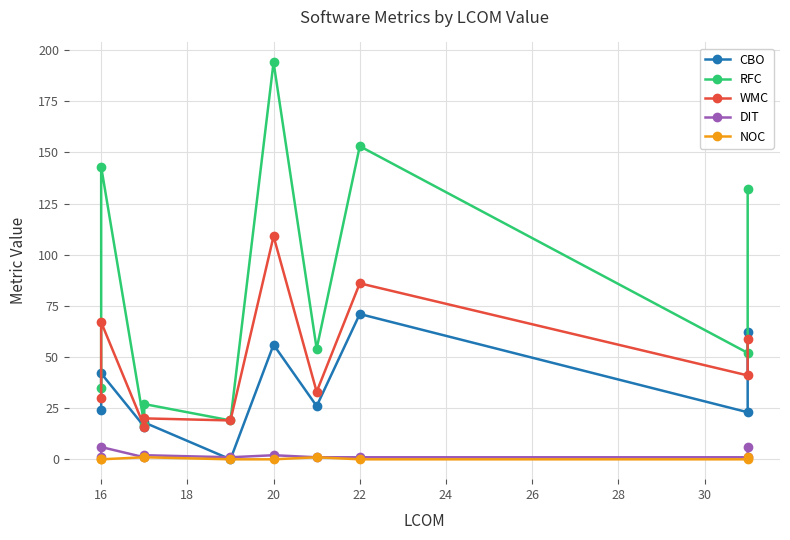

What is the difference between the second highest and second lowest values in the WMC series?

67